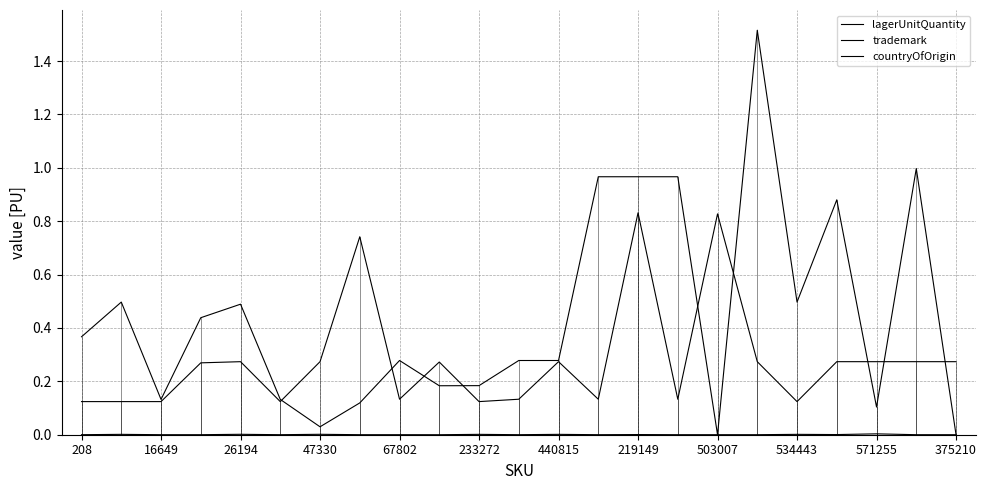

Does the chart have visible grid lines?

Yes